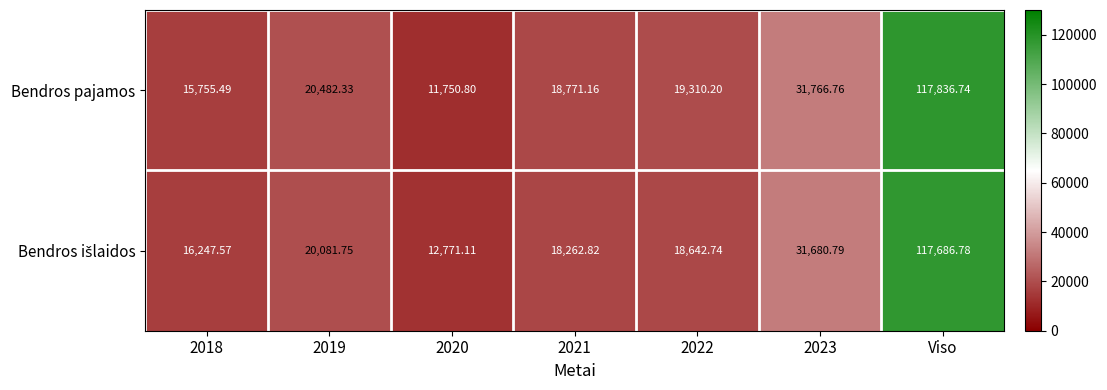

Which series has the largest range (max minus min)?

Bendros pajamos